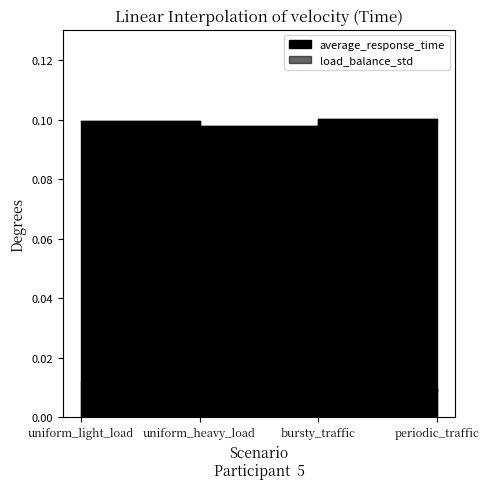

What is the greatest value displayed?

0.1